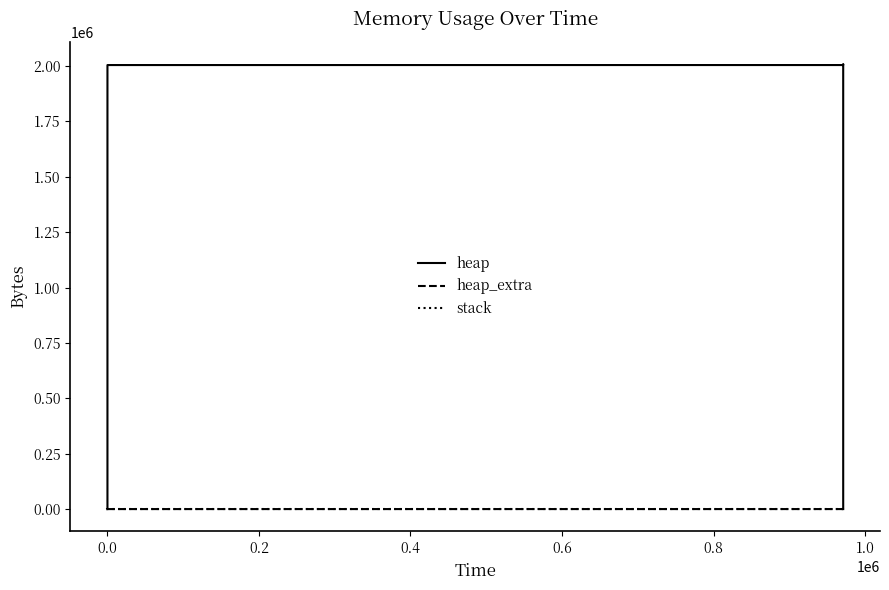

How many lines are shown in the chart?

3